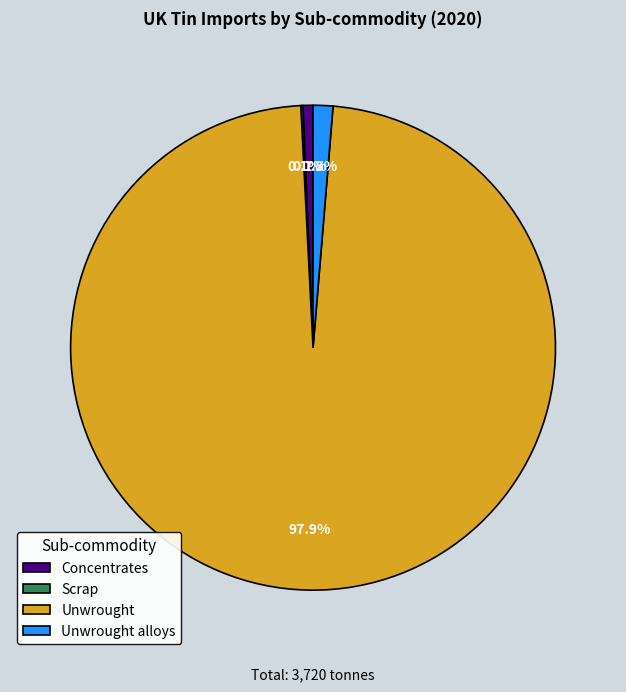

What percentage is the Unwrought alloys slice, to the nearest percent?

1%